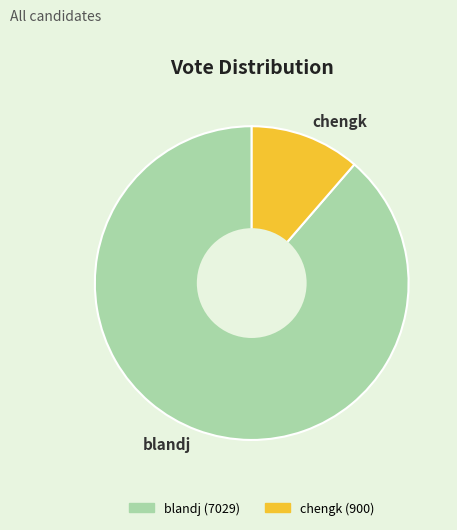

Rank the categories by value from highest to lowest.

blandj, chengk